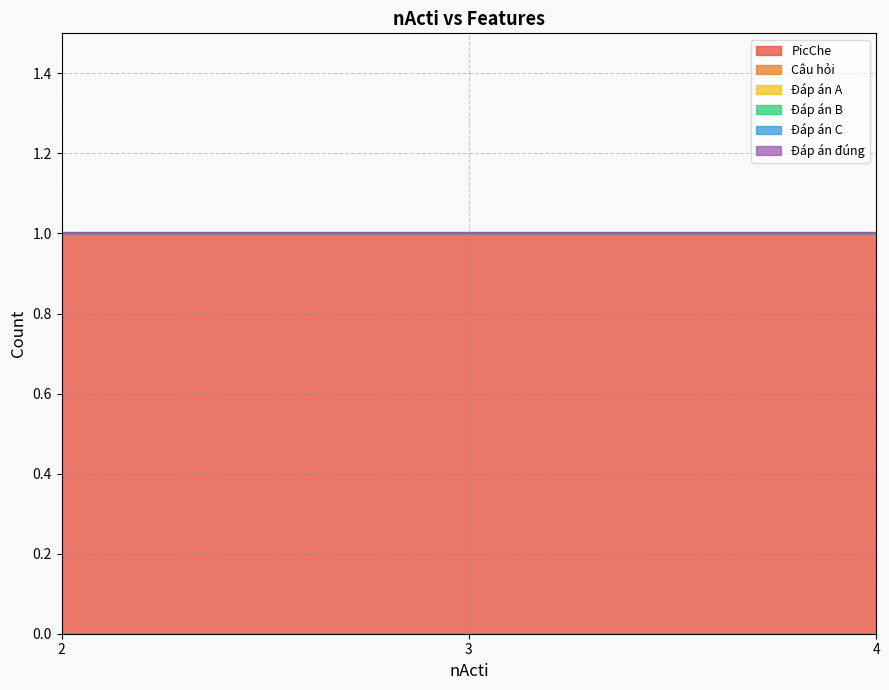

Reading right to left, what are all the values shown in this chart?

PicChe: 1	1	1
Câu hỏi: 0	0	0
Đáp án A: 0	0	0
Đáp án B: 0	0	0
Đáp án C: 0	0	0
Đáp án đúng: 0	0	0